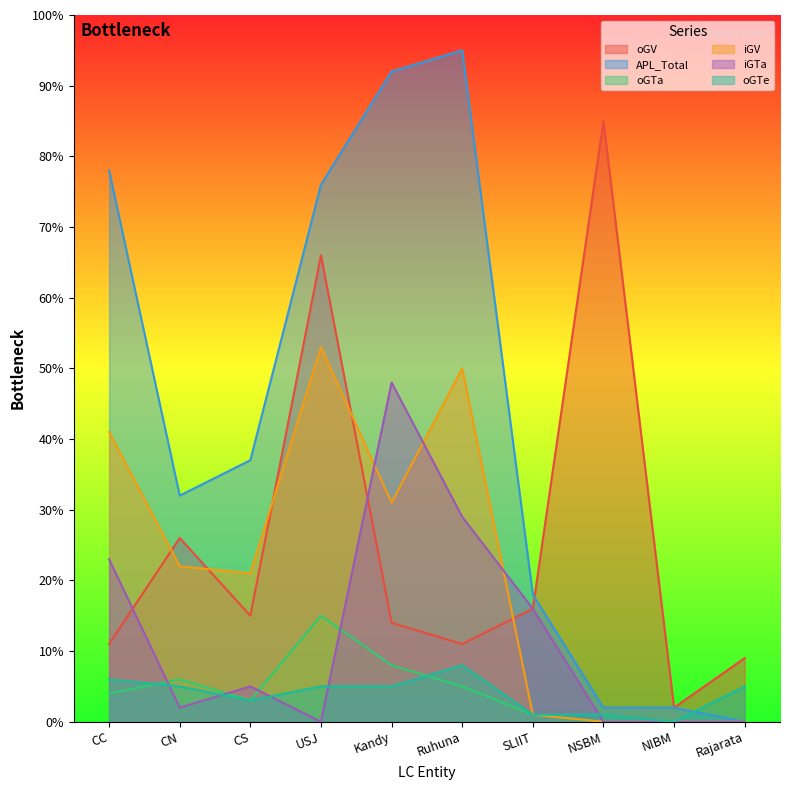

At which label does iGV first exceed 22?

CC